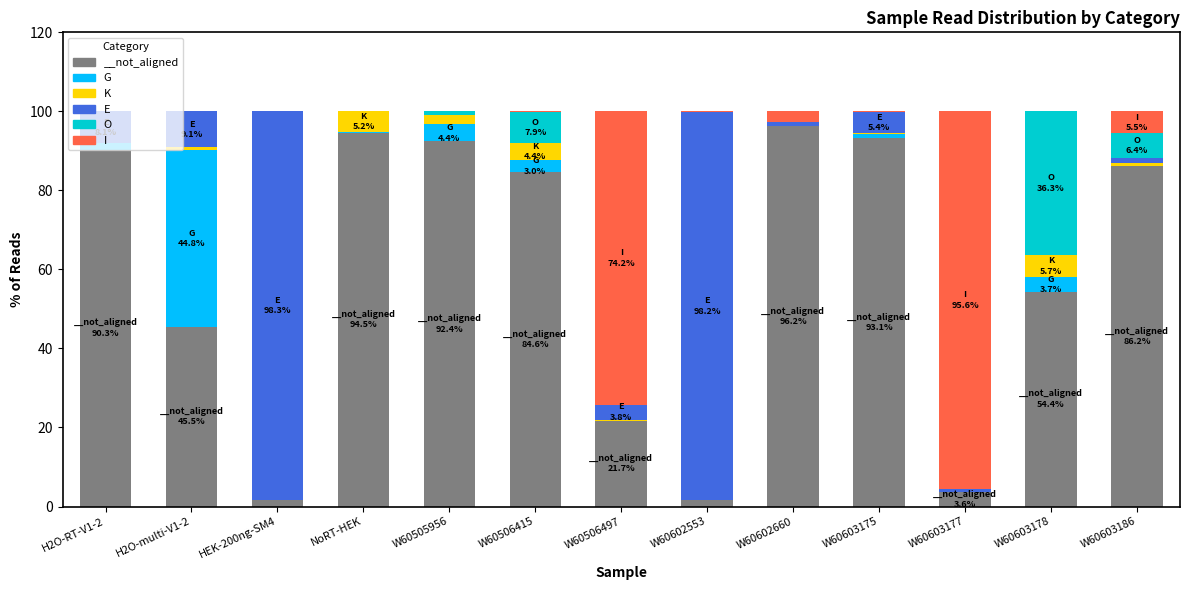

How many data points in O are above 0?

5